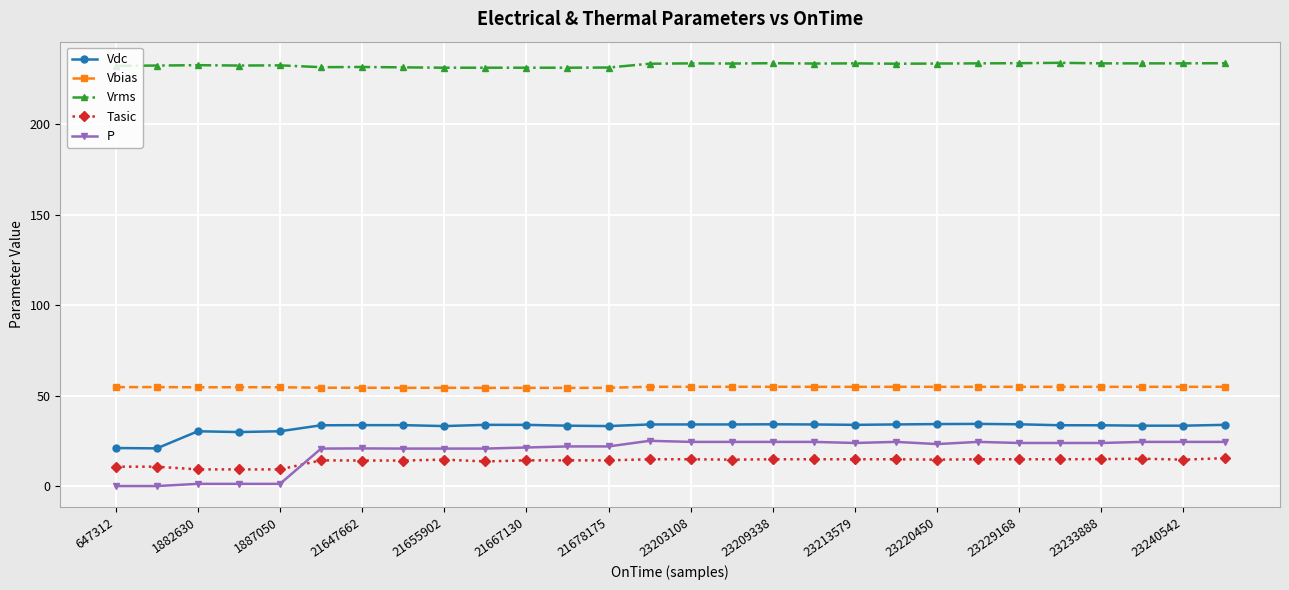

Which series has the largest range (max minus min)?

P